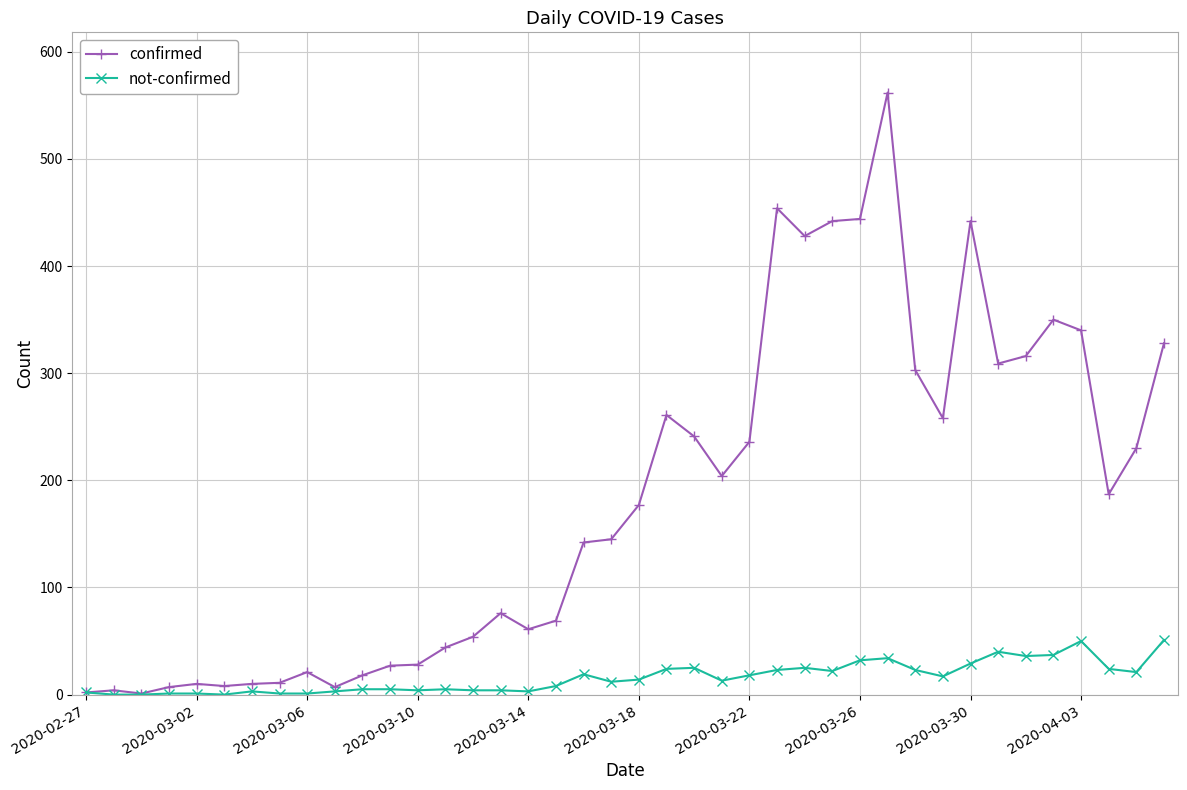

What is the highest value of the not-confirmed series?

51